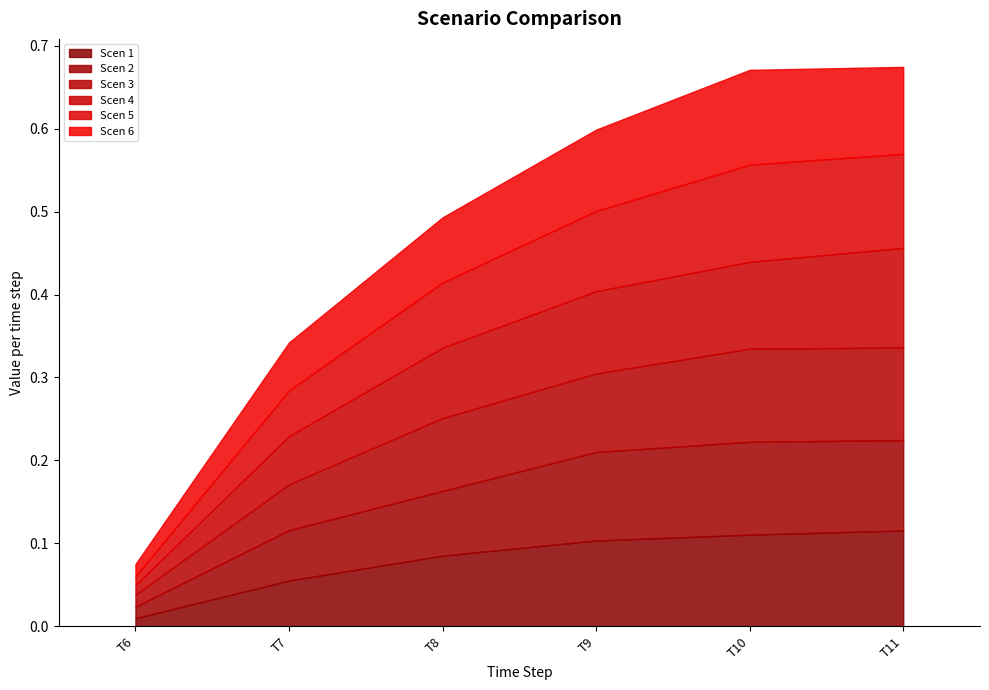

Between T6 and T7, which series saw the biggest shift?

Scen 2